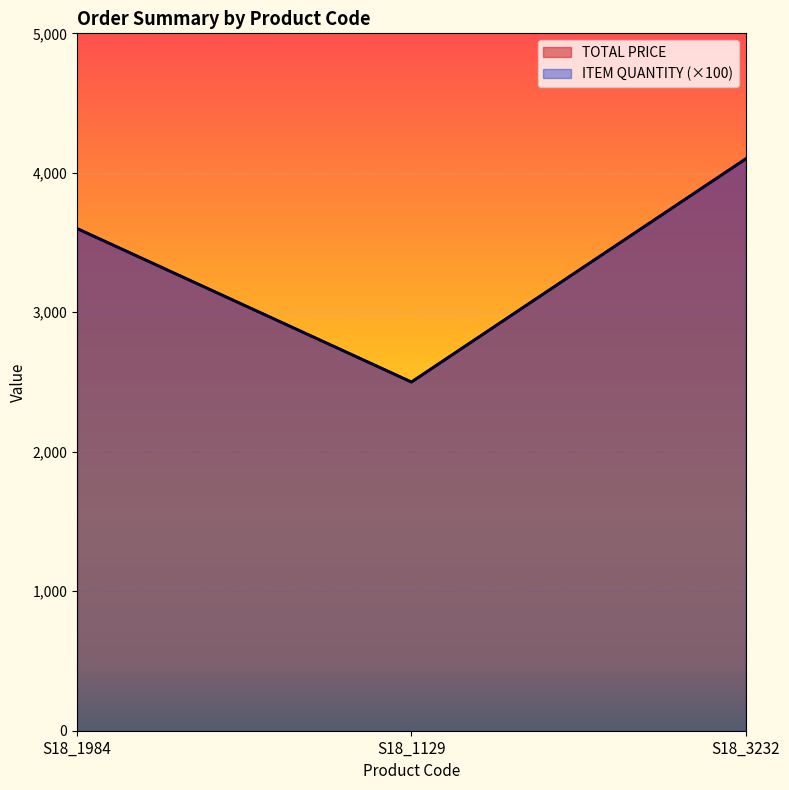

What is the greatest value displayed?

4100